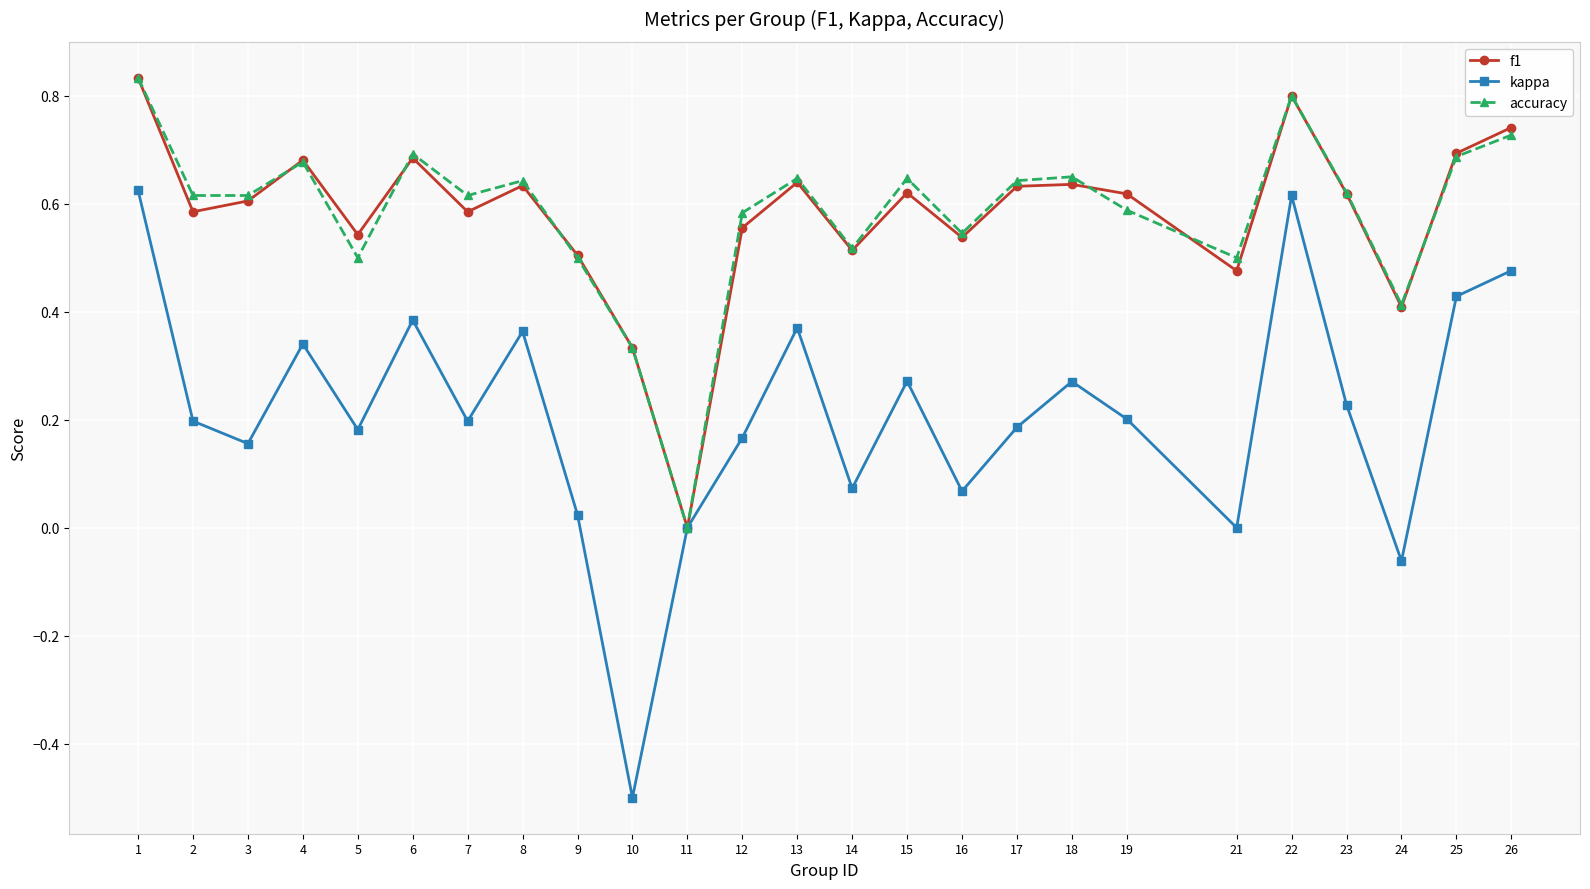

True or false: kappa has a value of 0.6 at 22.

True